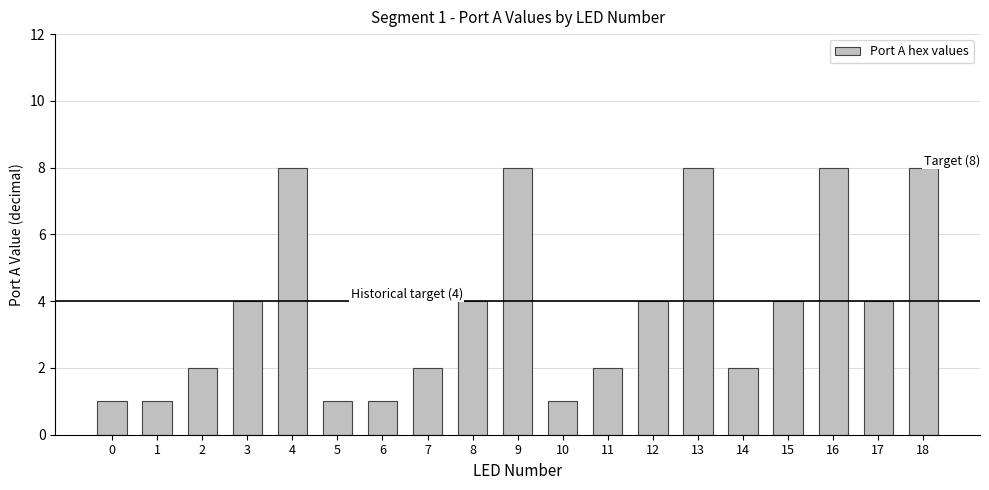

What is the change in value from 10 to 18?

+7